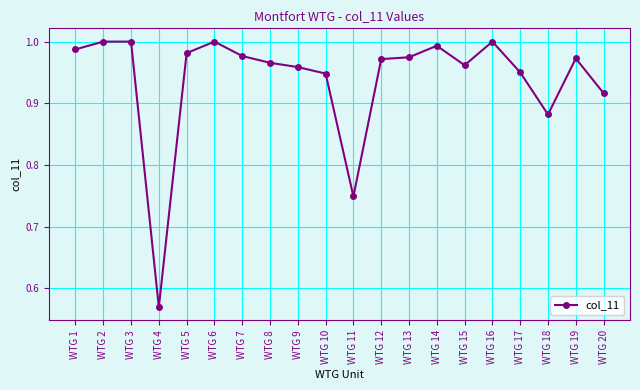

At which category does the data reach its first local valley?

WTG 4